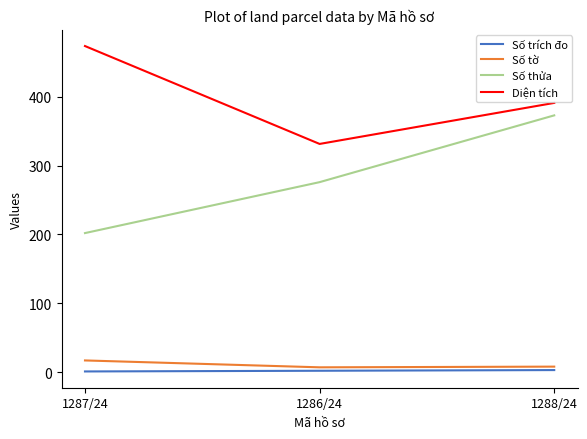

How many lines are shown in the chart?

4